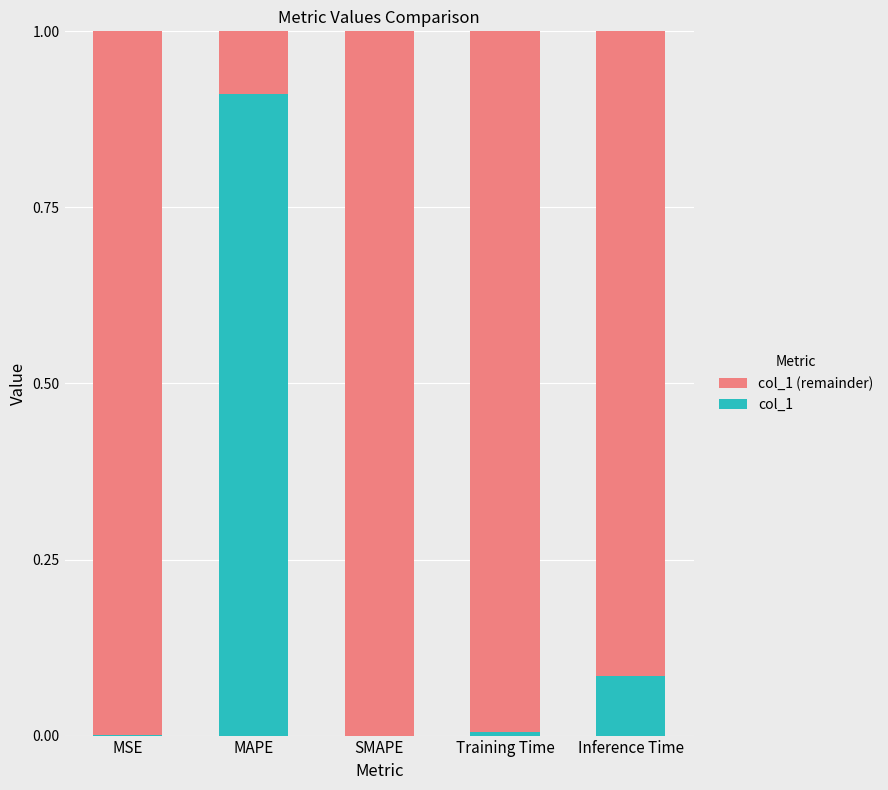

The col_1 series shows 0.0 at SMAPE. True or false?

True